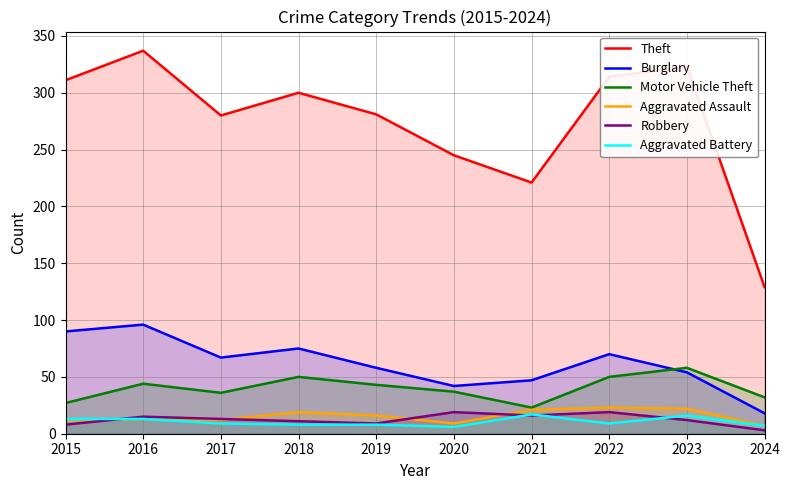

Is the value of Aggravated Assault at 2015 greater than the value of Motor Vehicle Theft at 2021?

No